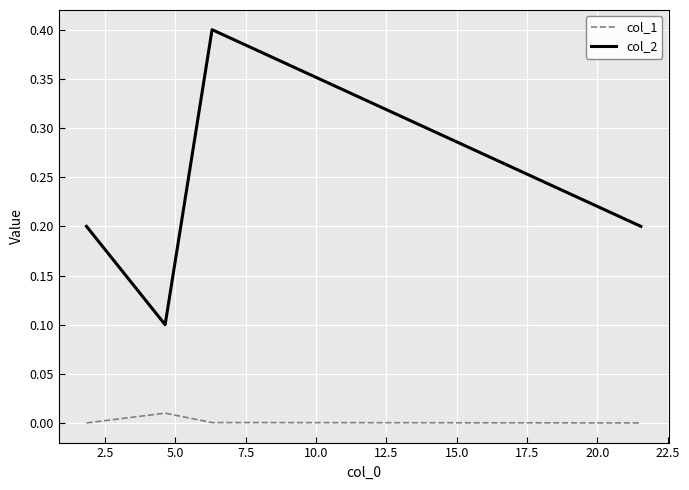

What is the difference between the maximum and minimum values in the col_2 series?

0.3